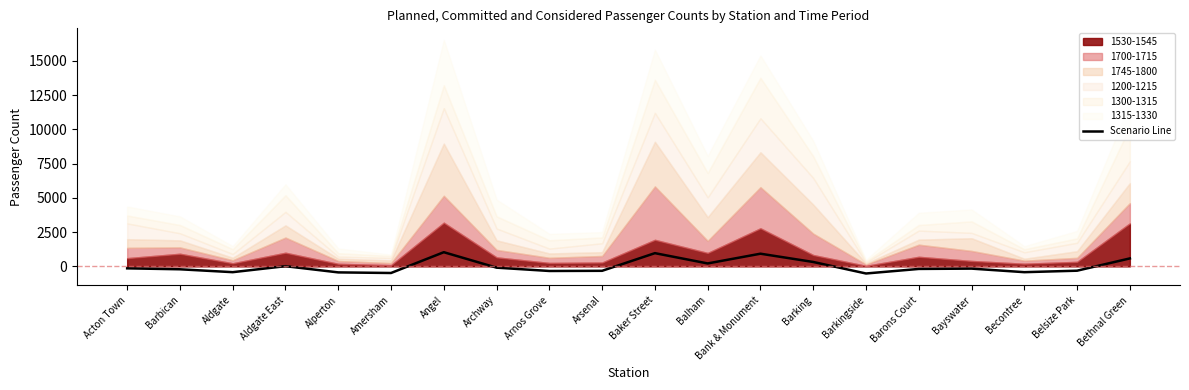

What is the change in value from Aldgate to Baker Street?

+1387.9